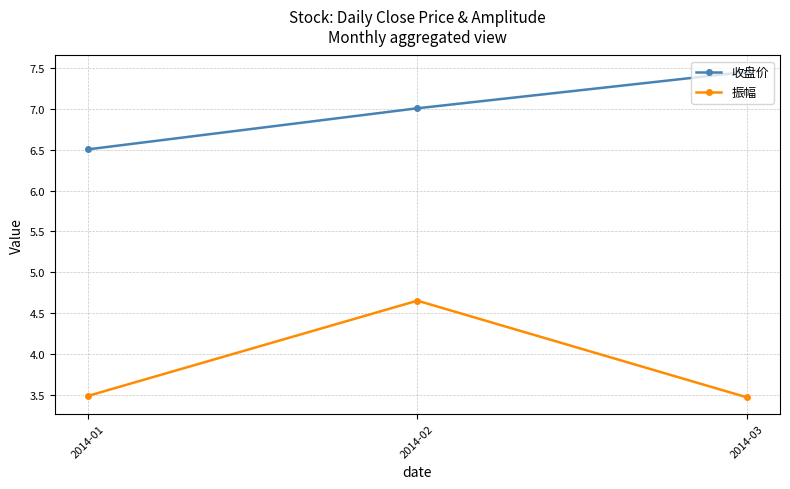

Rank the series by their average value, from lowest to highest.

振幅, 收盘价